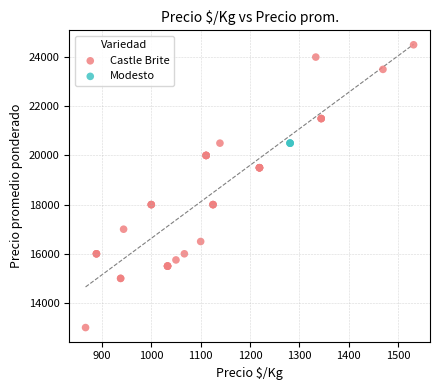

Which series contains the highest Y value?

Castle Brite